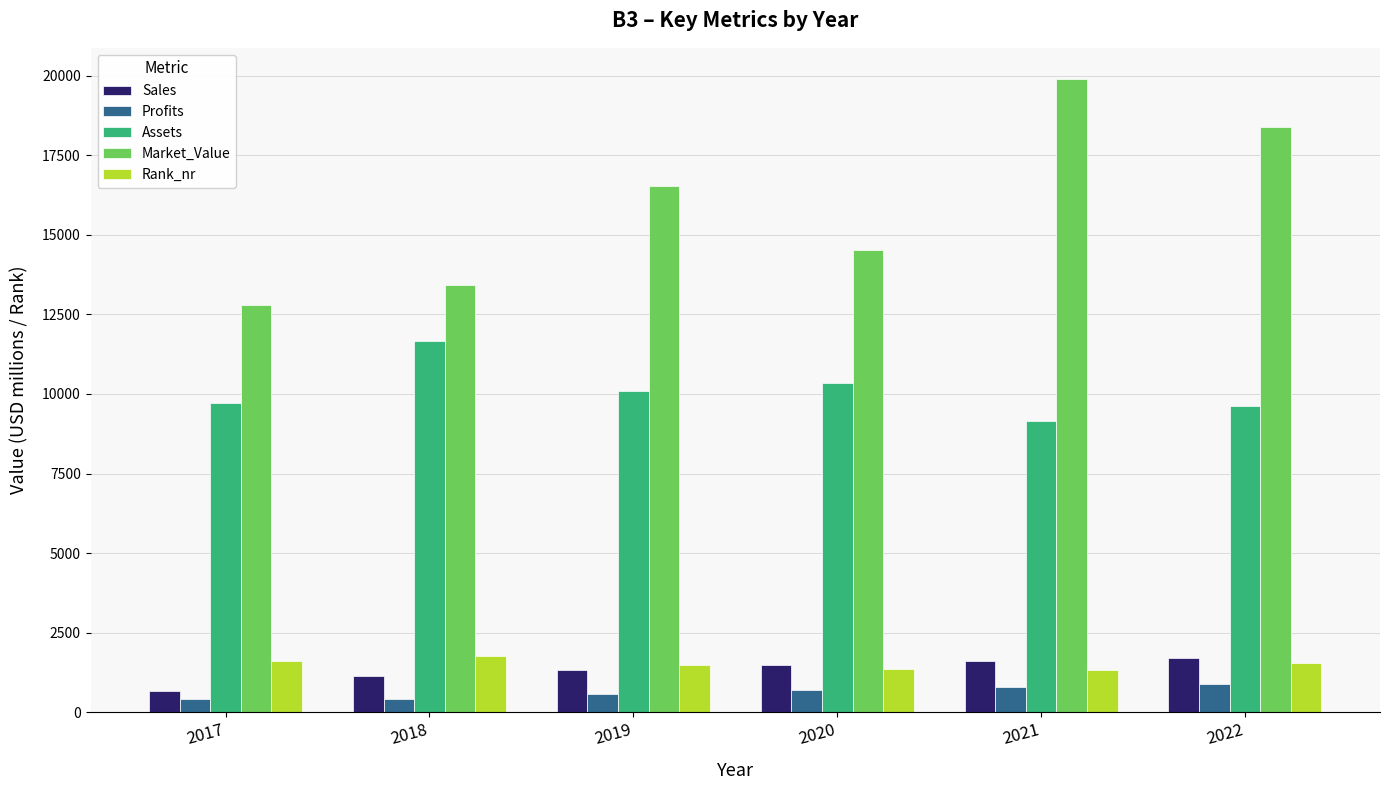

At which category does the chart reach its peak across all series?

2021